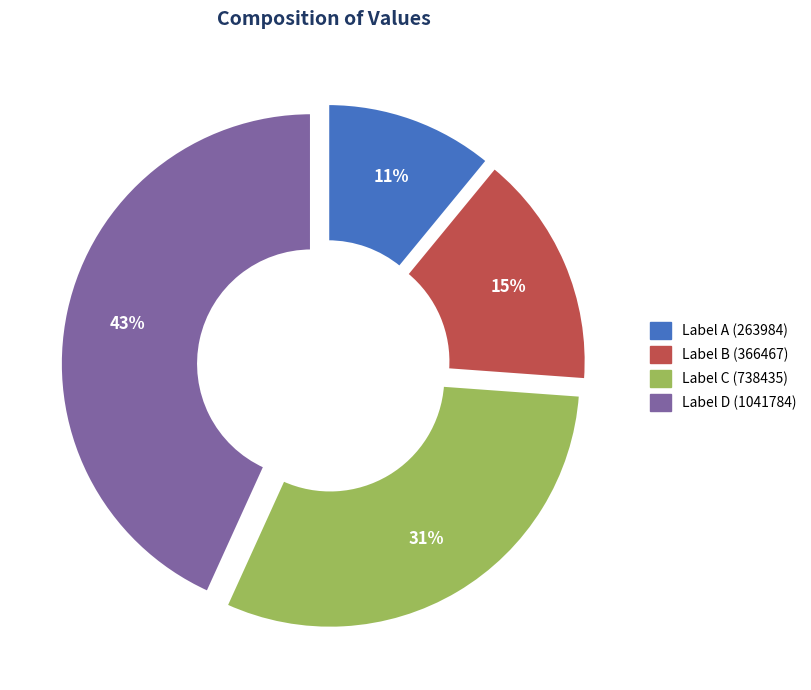

Is there a majority slice in this chart?

No